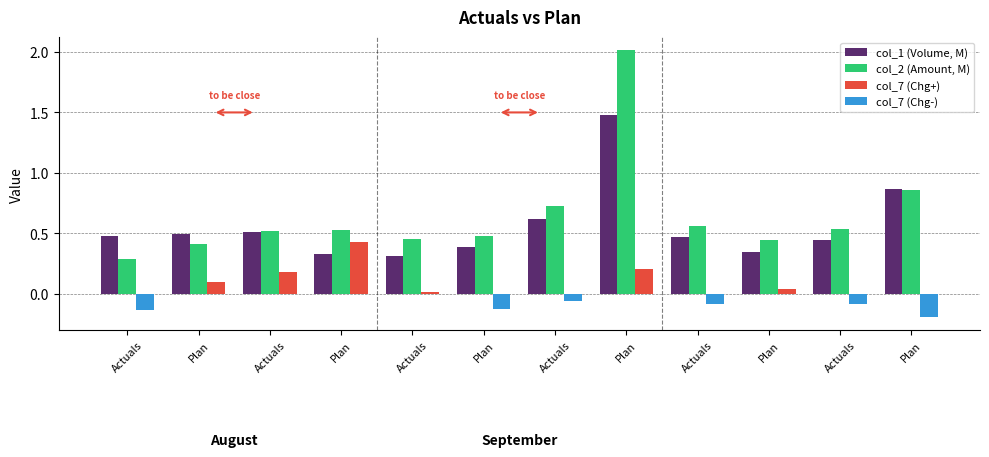

What are all the series names shown in the legend?

col_1 (Volume, M), col_2 (Amount, M), col_7 (Chg+), col_7 (Chg-)